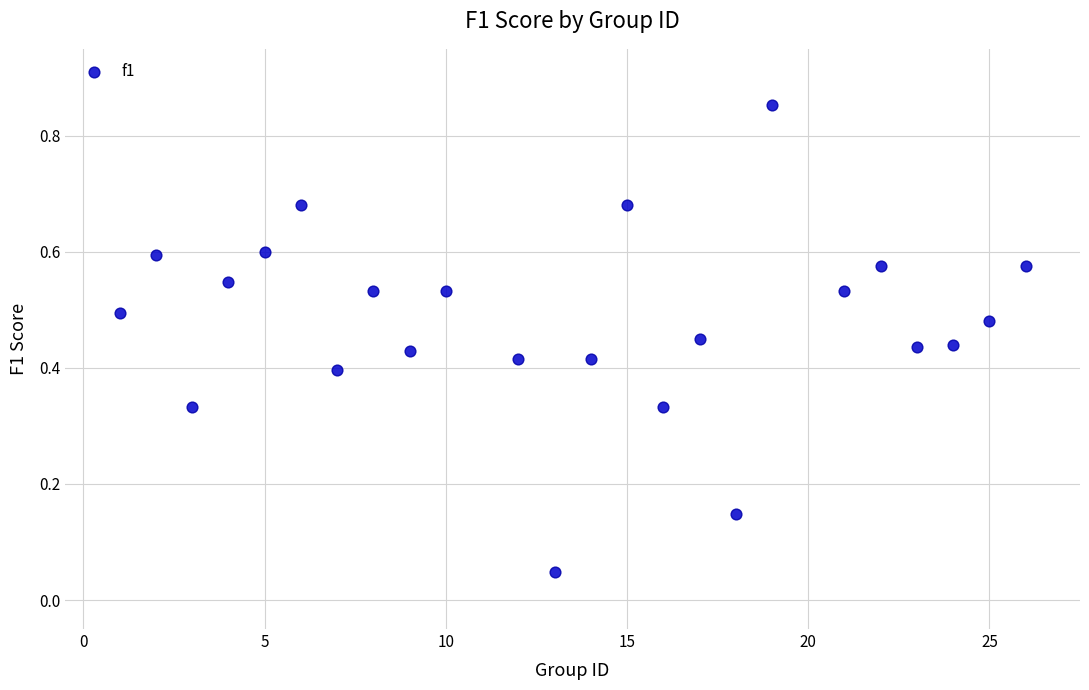

What is the range of X values (max minus min)?

25.0